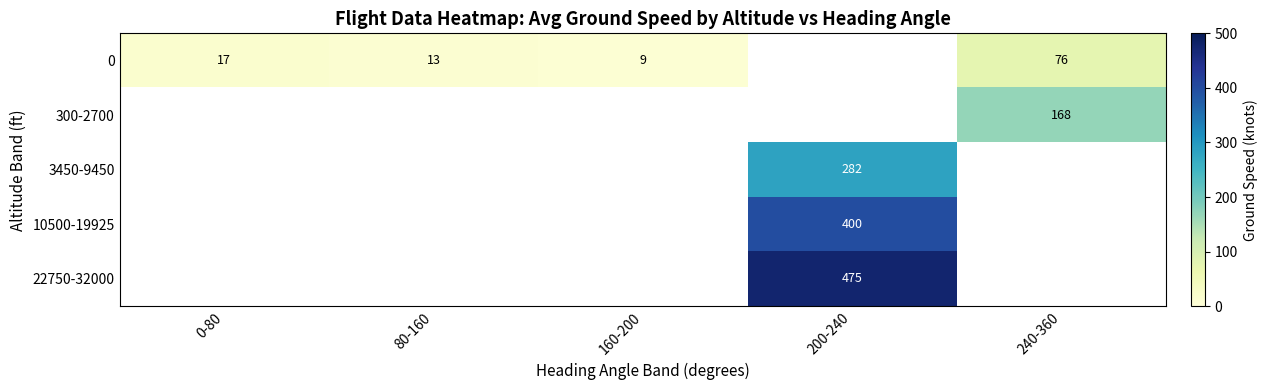

The value of 0 at 240-360 is 76. True or false?

True